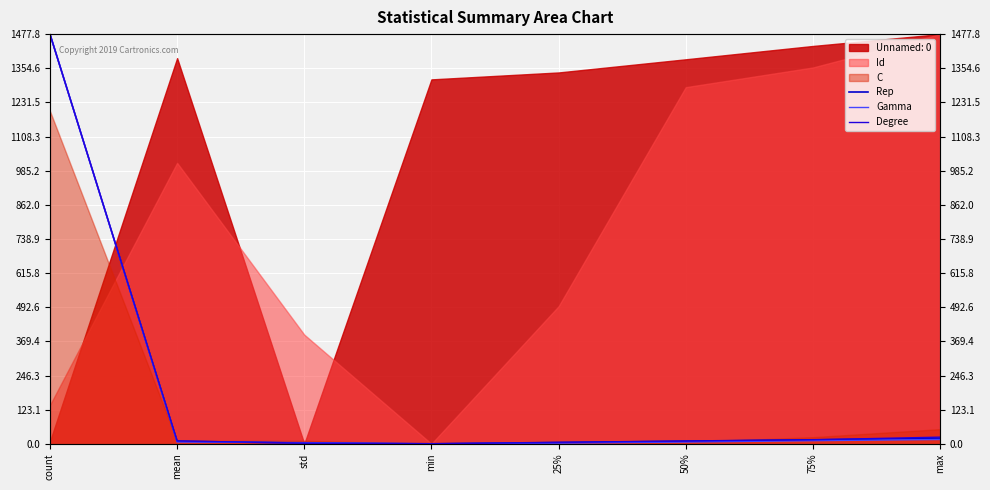

What position from the right is min?

5